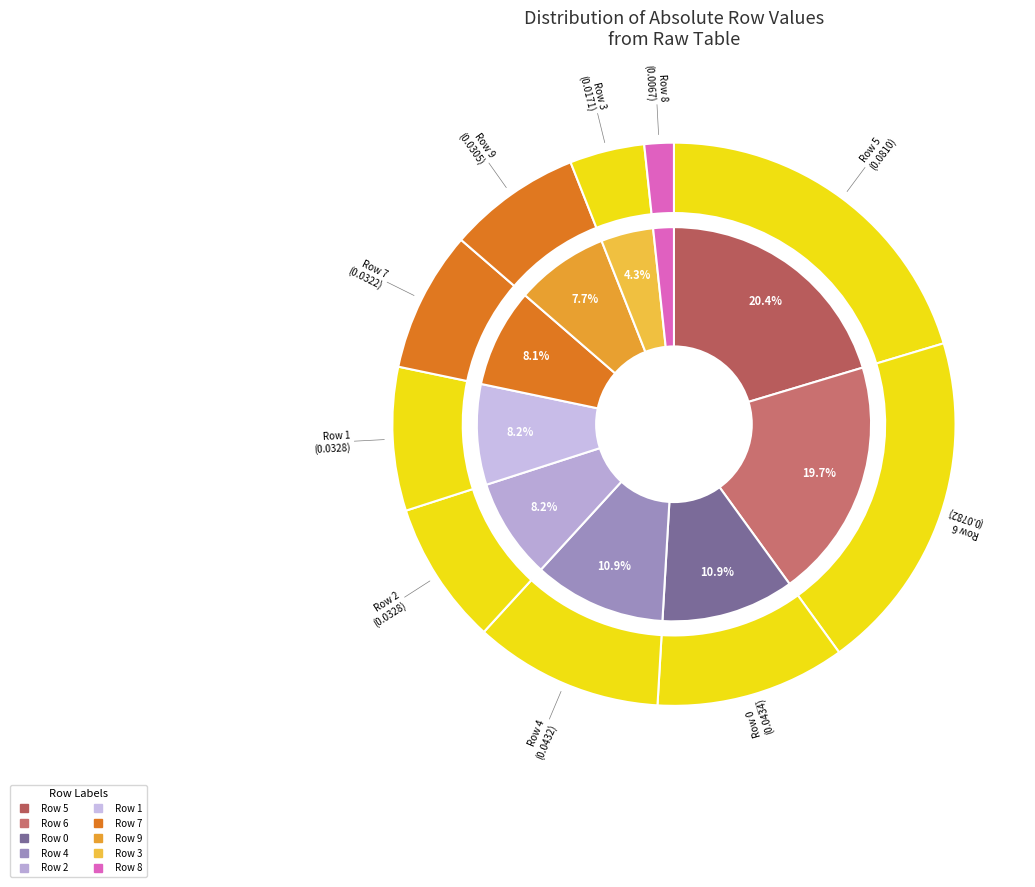

To the nearest percent, what is the combined percentage of Row 6 and Row 4?

31%